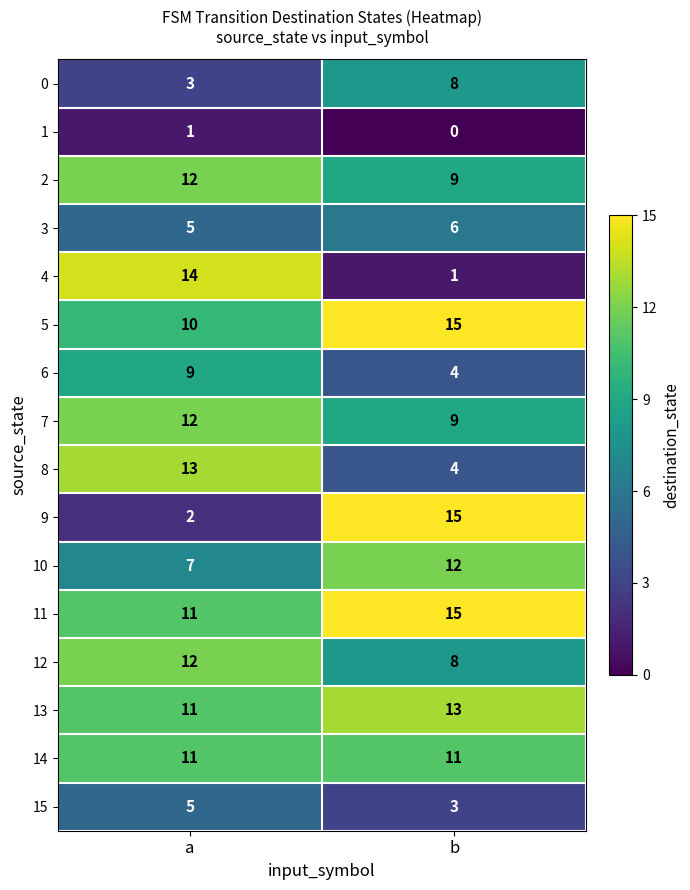

What is the lowest value of the 7 series?

9